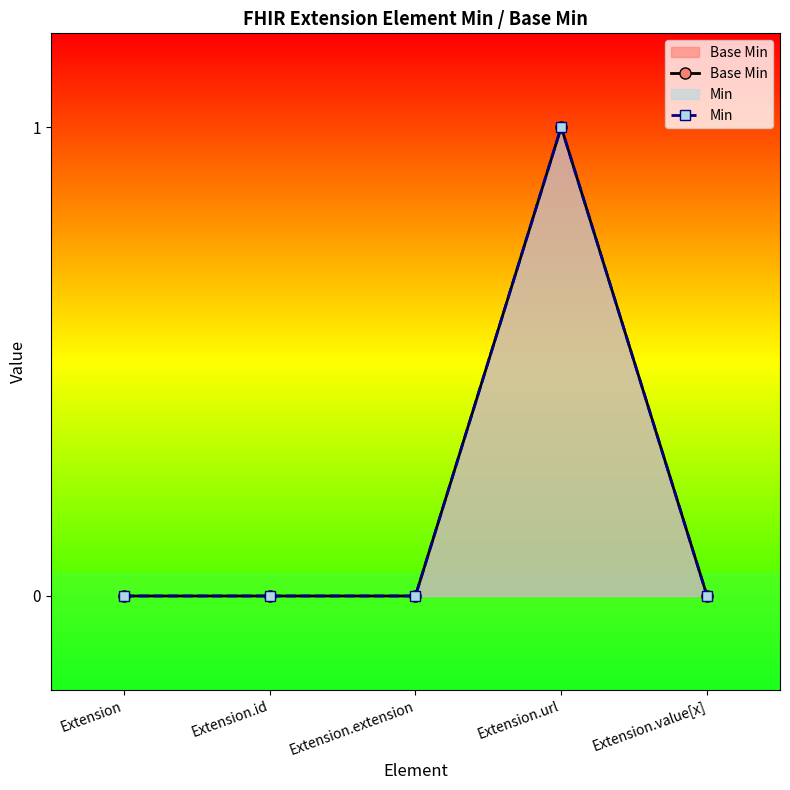

How many lines are shown in the chart?

2